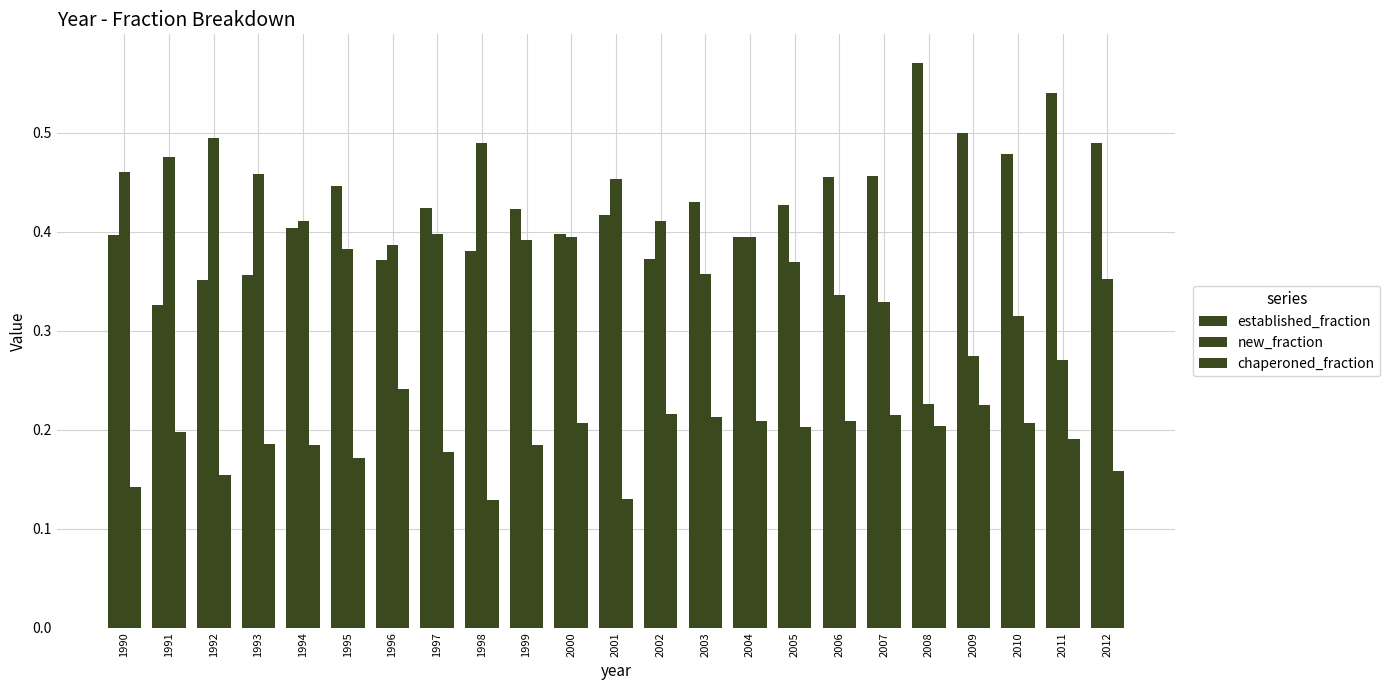

Reading right to left, extract all data points from this chart.

established_fraction: 0.5	0.5	0.5	0.5	0.6	0.5	0.5	0.4	0.4	0.4	0.4	0.4	0.4	0.4	0.4	0.4	0.4	0.4	0.4	0.4	0.4	0.3	0.4
new_fraction: 0.4	0.3	0.3	0.3	0.2	0.3	0.3	0.4	0.4	0.4	0.4	0.5	0.4	0.4	0.5	0.4	0.4	0.4	0.4	0.5	0.5	0.5	0.5
chaperoned_fraction: 0.2	0.2	0.2	0.2	0.2	0.2	0.2	0.2	0.2	0.2	0.2	0.1	0.2	0.2	0.1	0.2	0.2	0.2	0.2	0.2	0.2	0.2	0.1